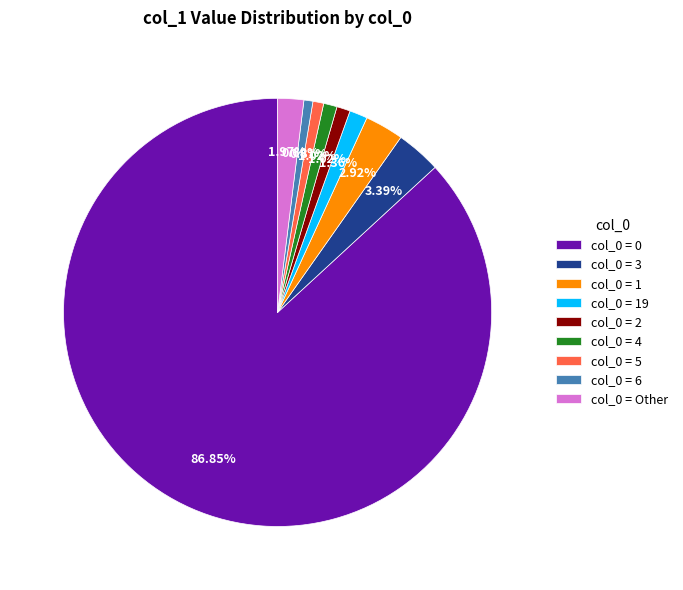

Do col_0 = 19 and col_0 = Other together represent more than half of the pie?

No